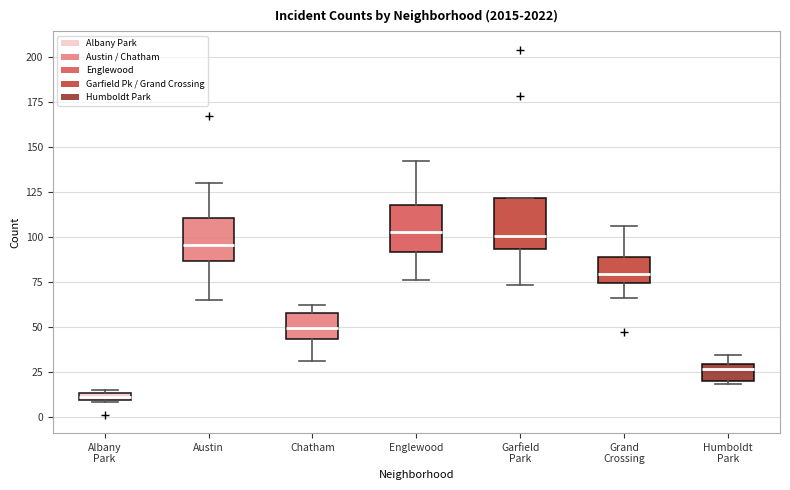

Where is the lower edge of the box for Austin on the y-axis? The values are not printed on the chart, so give them approximately, as read against the axis.

85